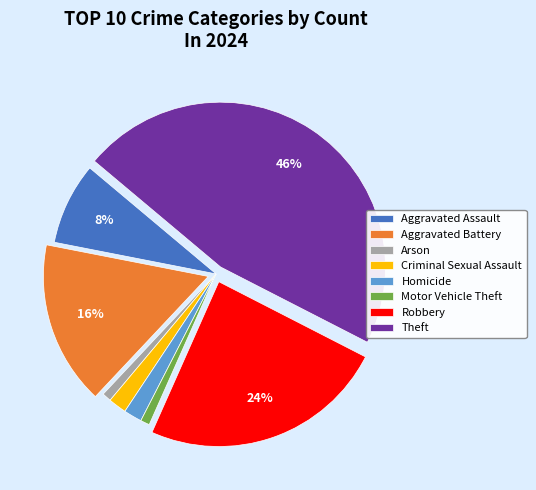

Does Arson account for over 50% of the chart?

No